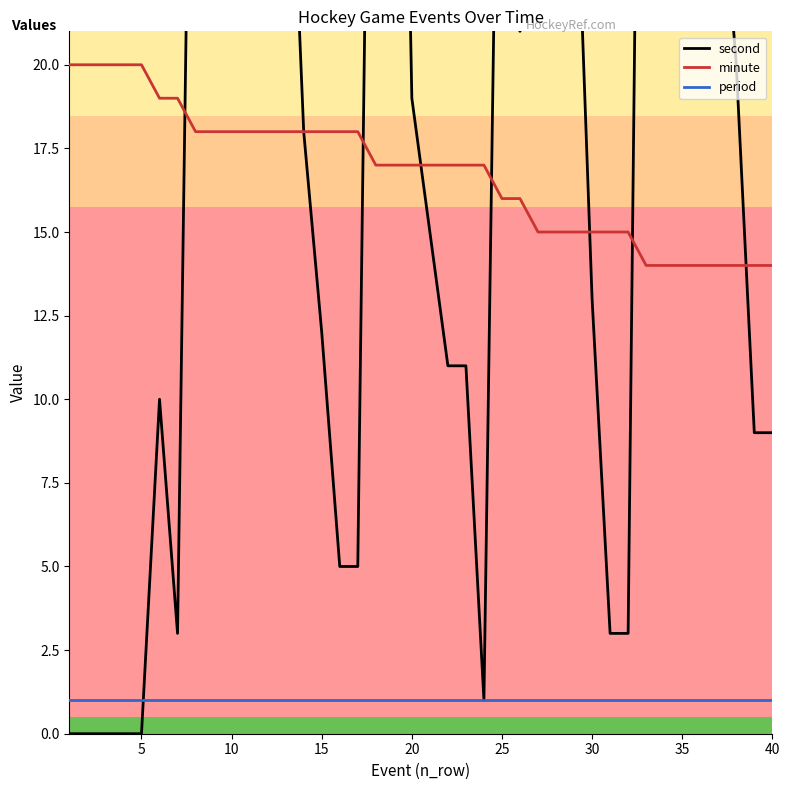

True or false: minute and period intersect in this chart.

False